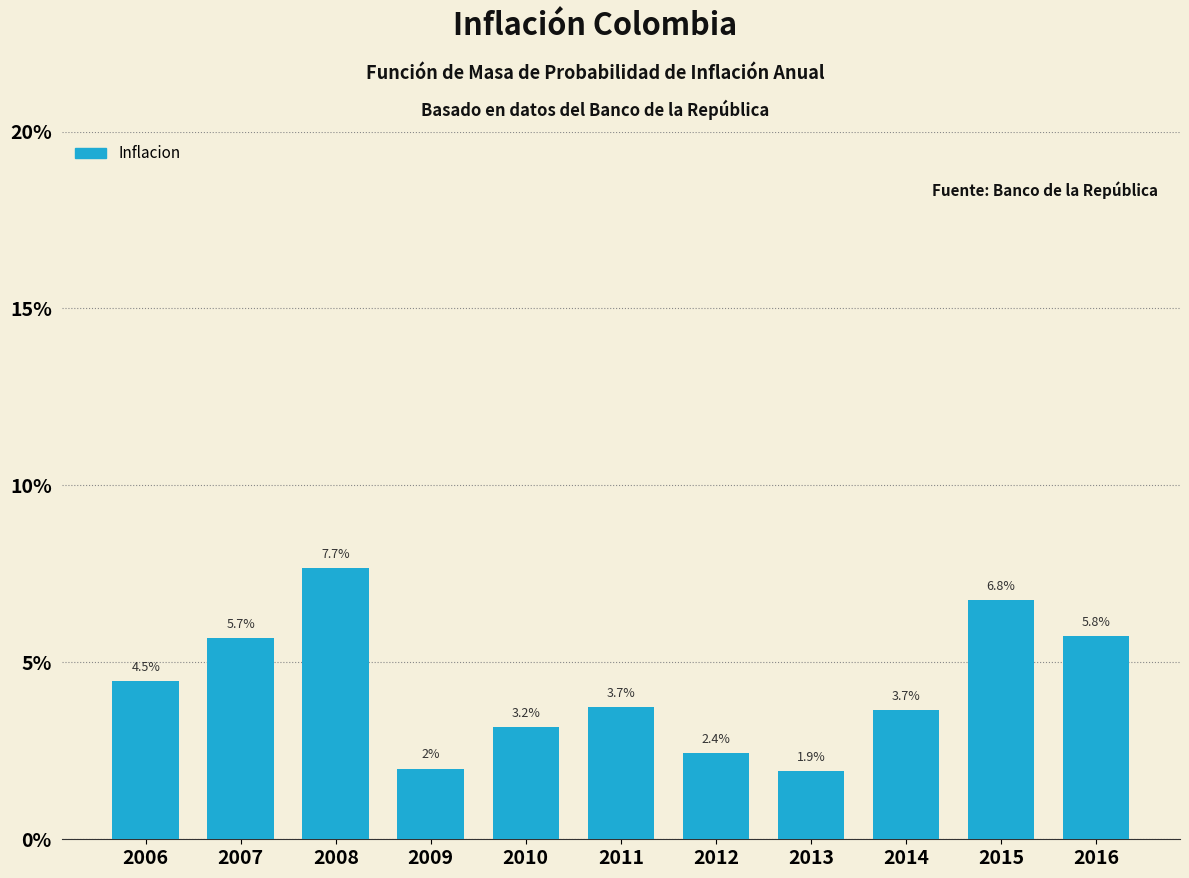

Reading right to left, what are all the values shown in this chart?

5.8	6.8	3.7	1.9	2.4	3.7	3.2	2.0	7.7	5.7	4.5